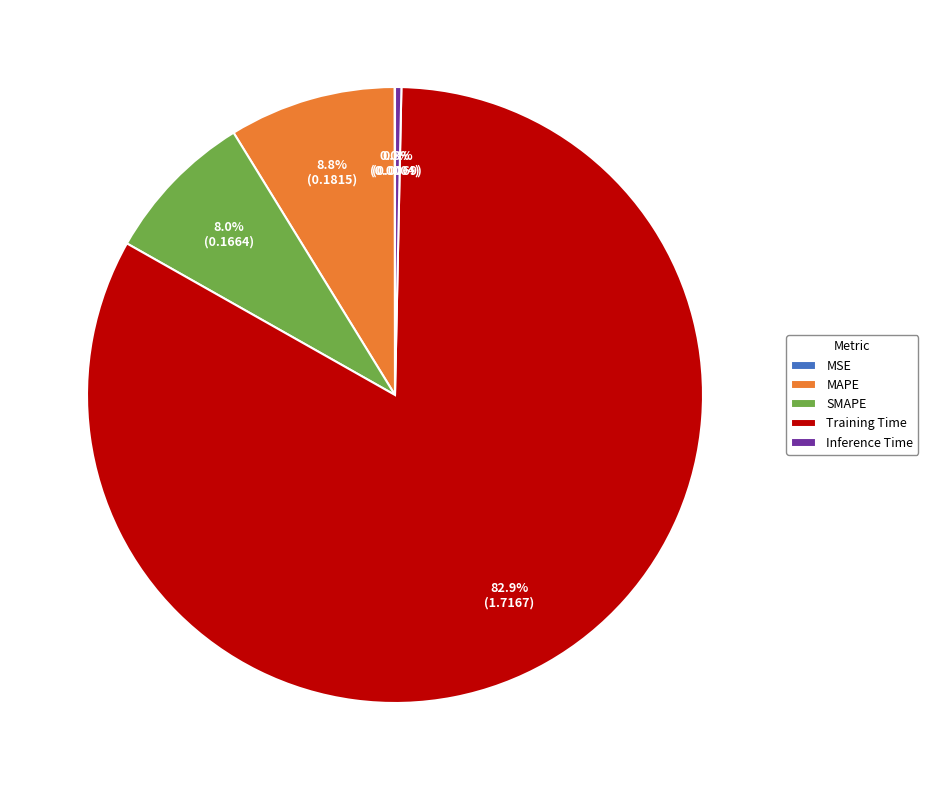

To the nearest percent, what is the average slice percentage?

20%